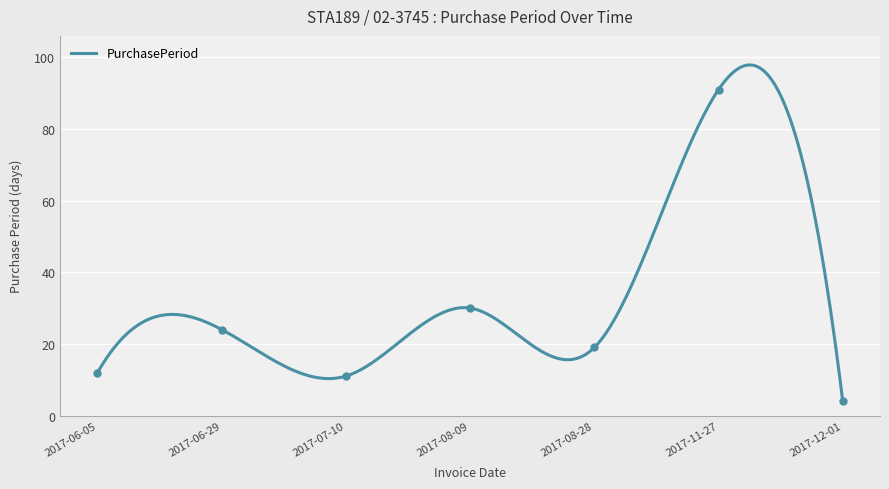

What is the change in value from 2017-06-05 to 2017-07-10?

-1